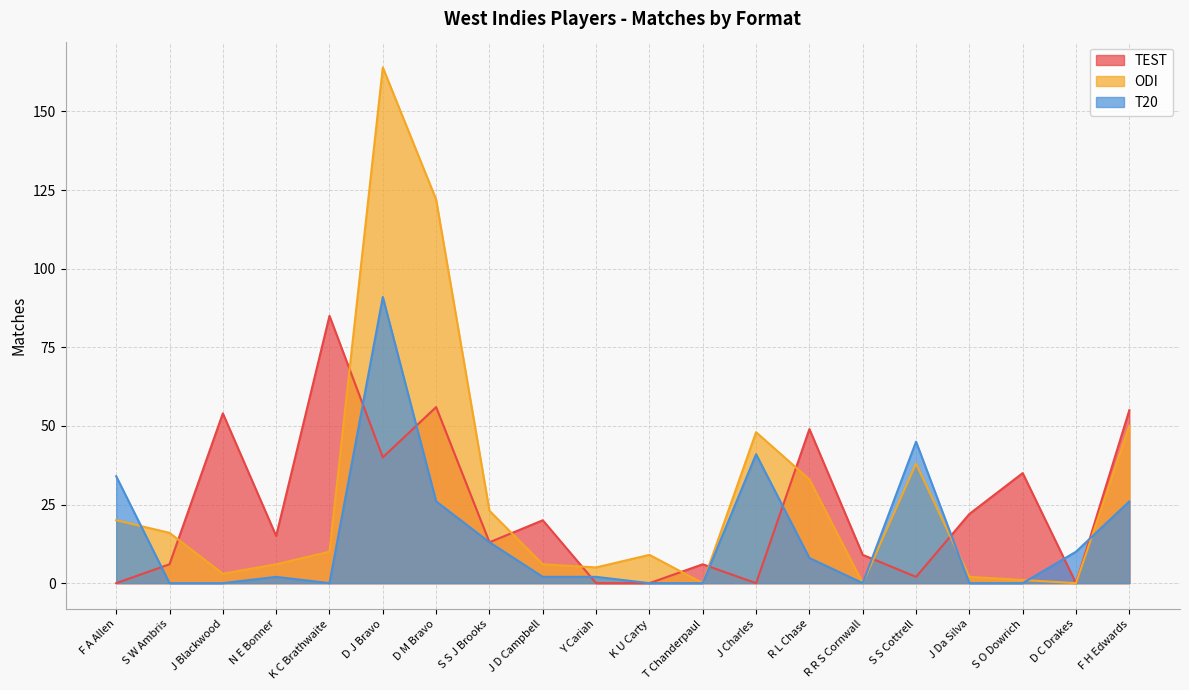

What position from the right is S W Ambris?

19